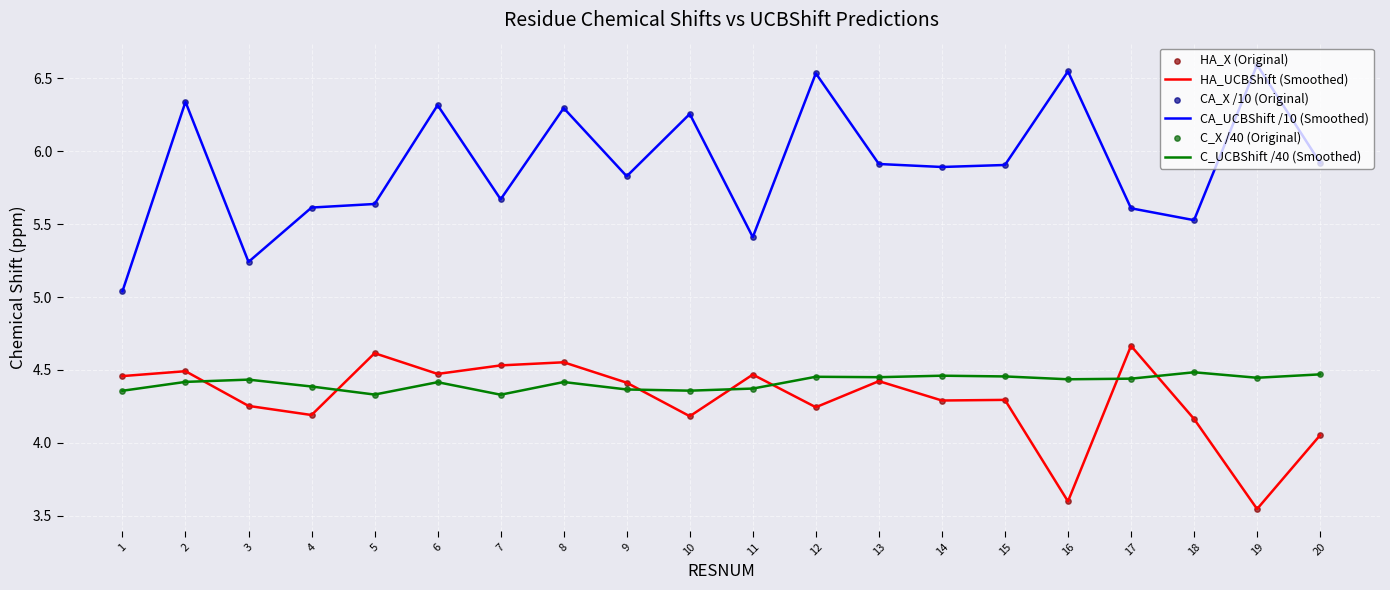

What is the total value across all series at 8?

15.3